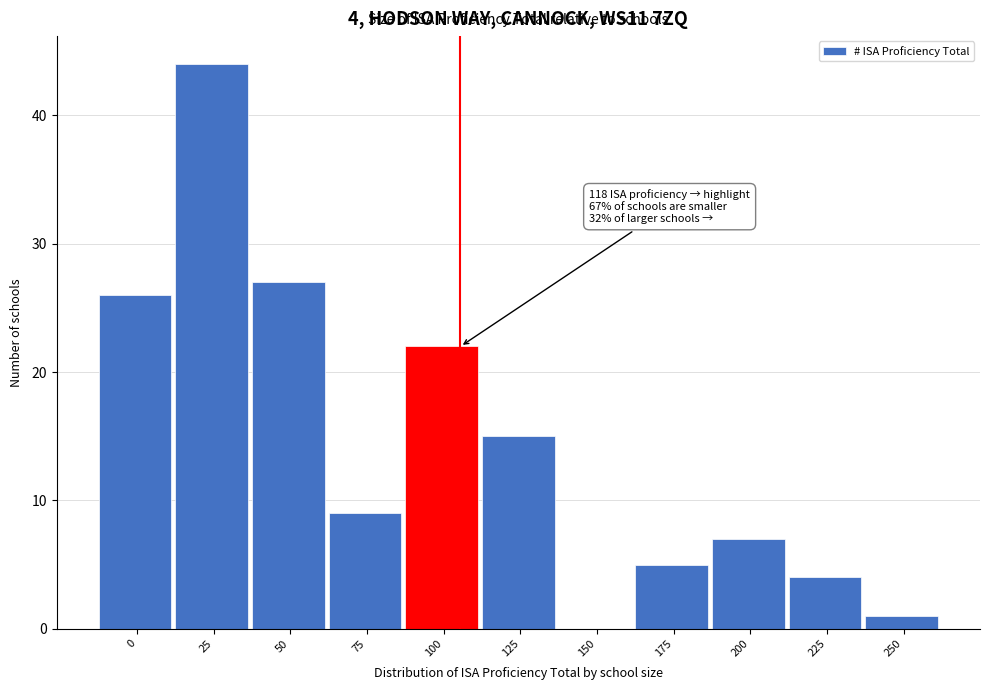

Reading right to left, transcribe all the data shown in this chart.

250=1	225=4	200=7	175=5	150=0	125=15	100=22	75=9	50=27	25=44	0=26